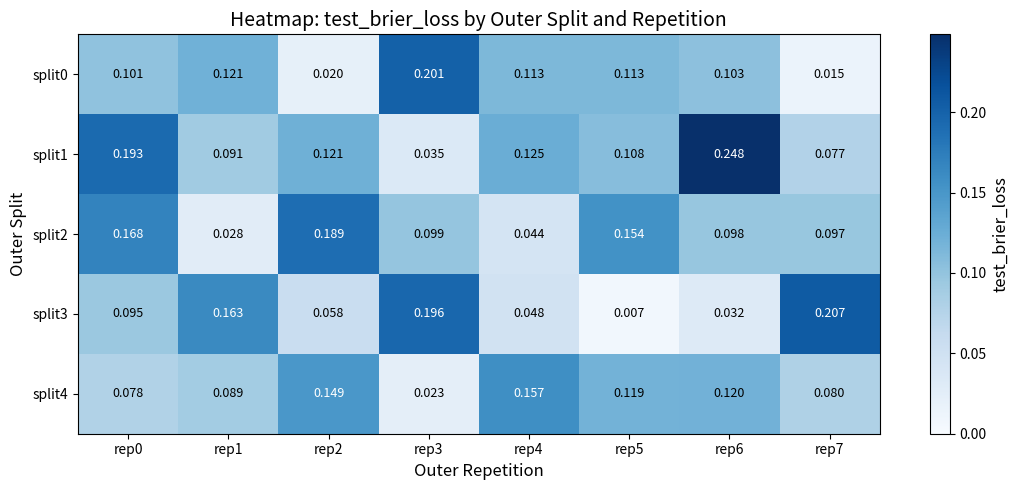

How many data points does each series have?

8